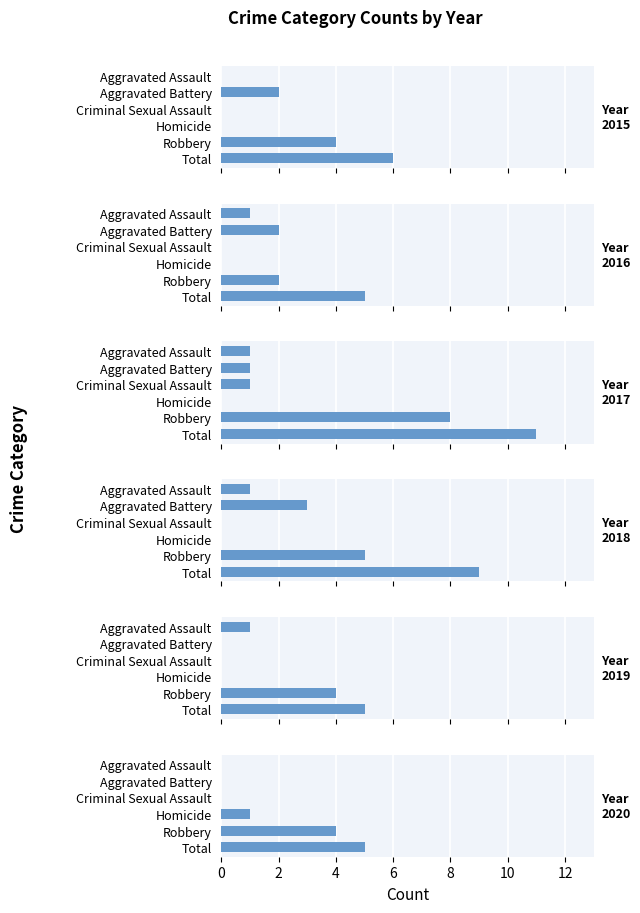

Which category has the lowest value across all series?

Aggravated Assault